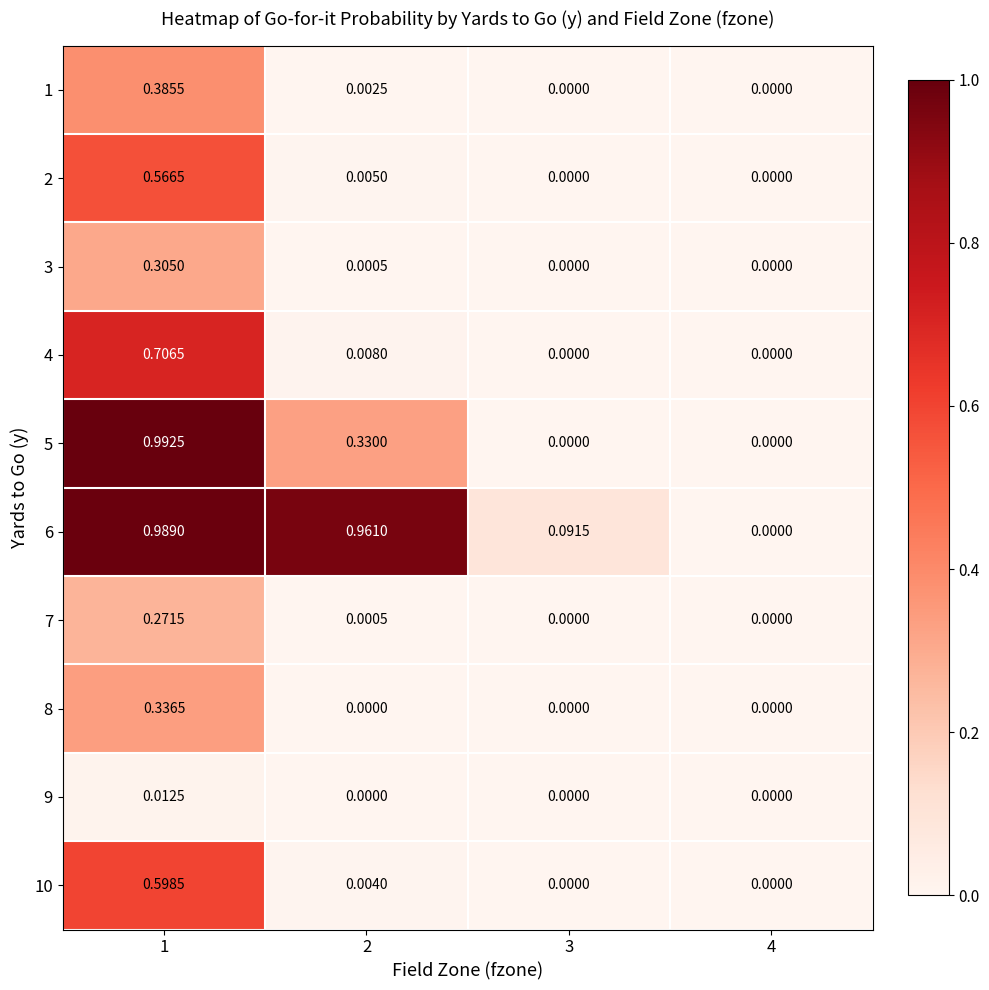

Is the value of 9 at 2 greater than the value of 10 at 1?

No